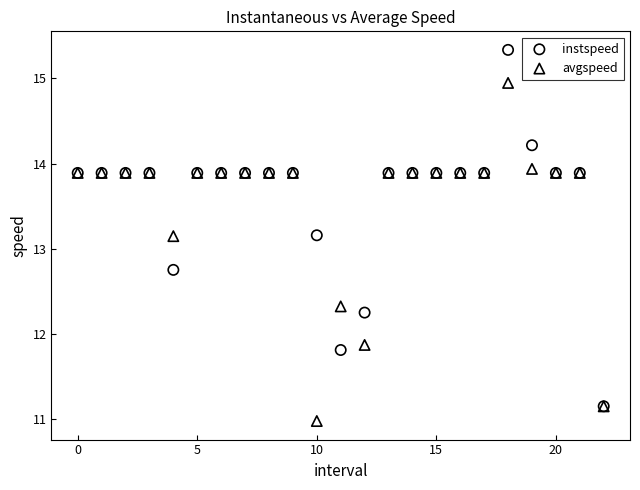

In the avgspeed series, what Y value is closest to 12?

11.9